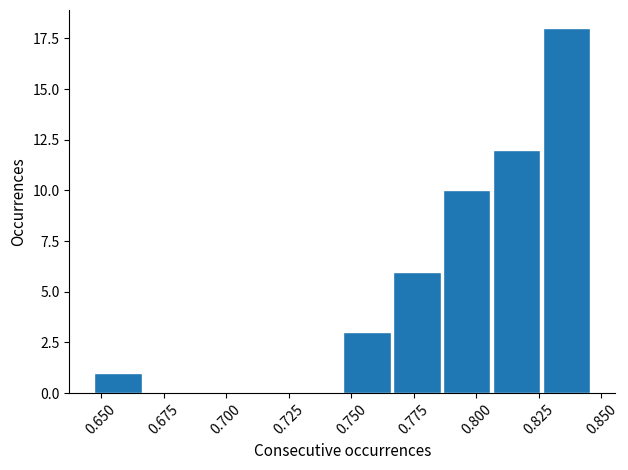

Around what value on the x-axis is the tallest bar? Give the approximate position of its centre, as read against the axis.

0.835